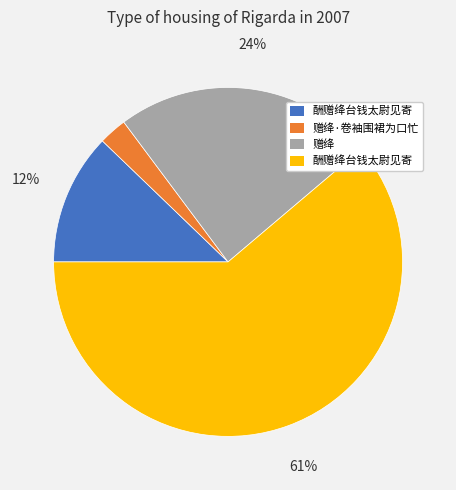

Is there any slice that represents more than half of the pie?

Yes